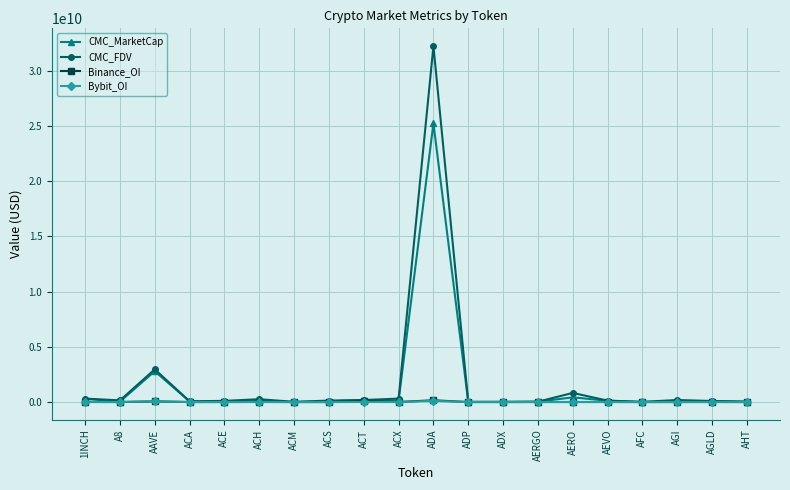

What are all the series names shown in the legend?

CMC_MarketCap, CMC_FDV, Binance_OI, Bybit_OI